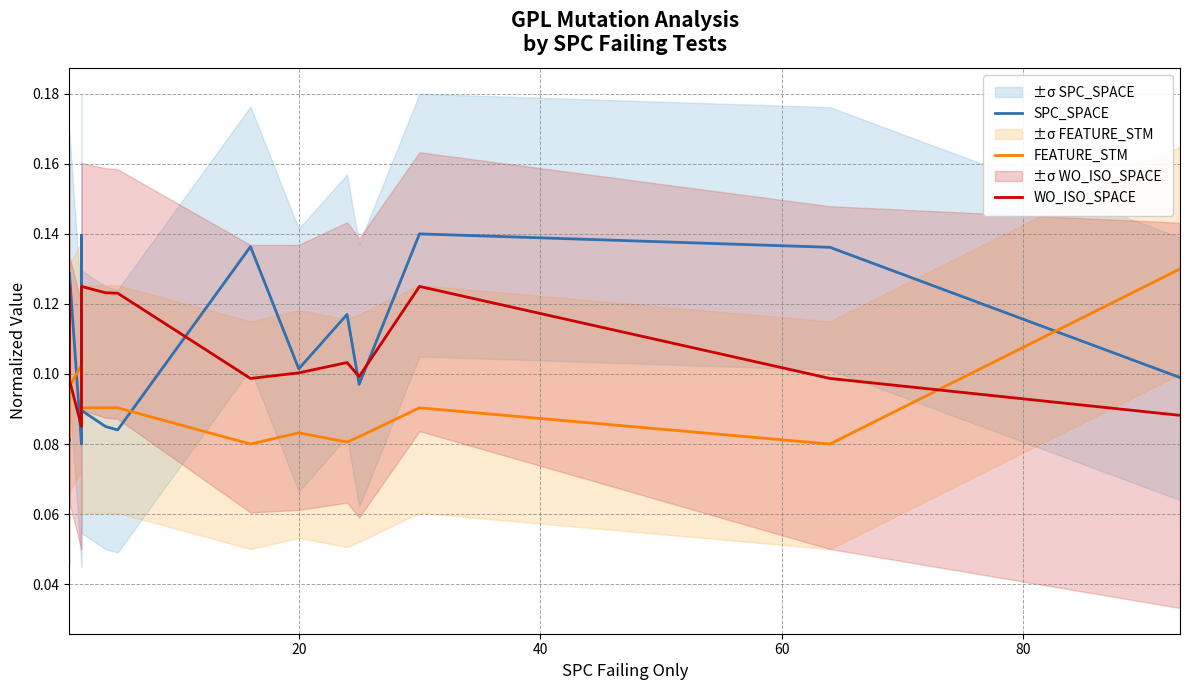

The SPC_SPACE series shows 0.1 at 7. True or false?

False